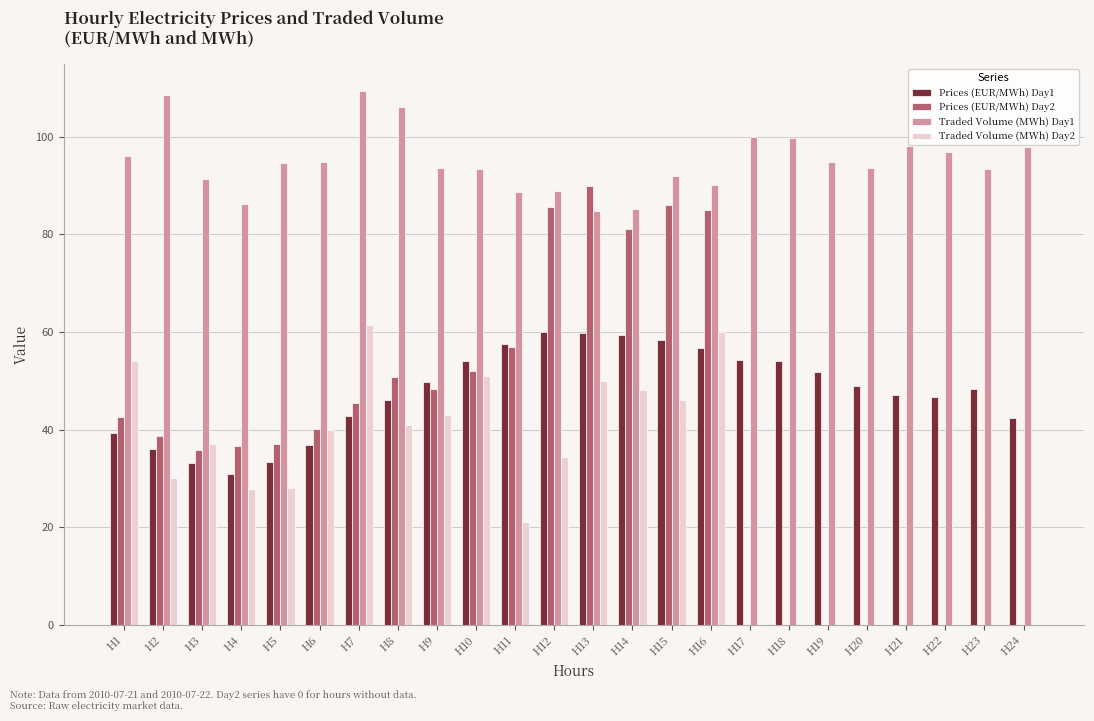

What is the total value across all series at H20?

142.4